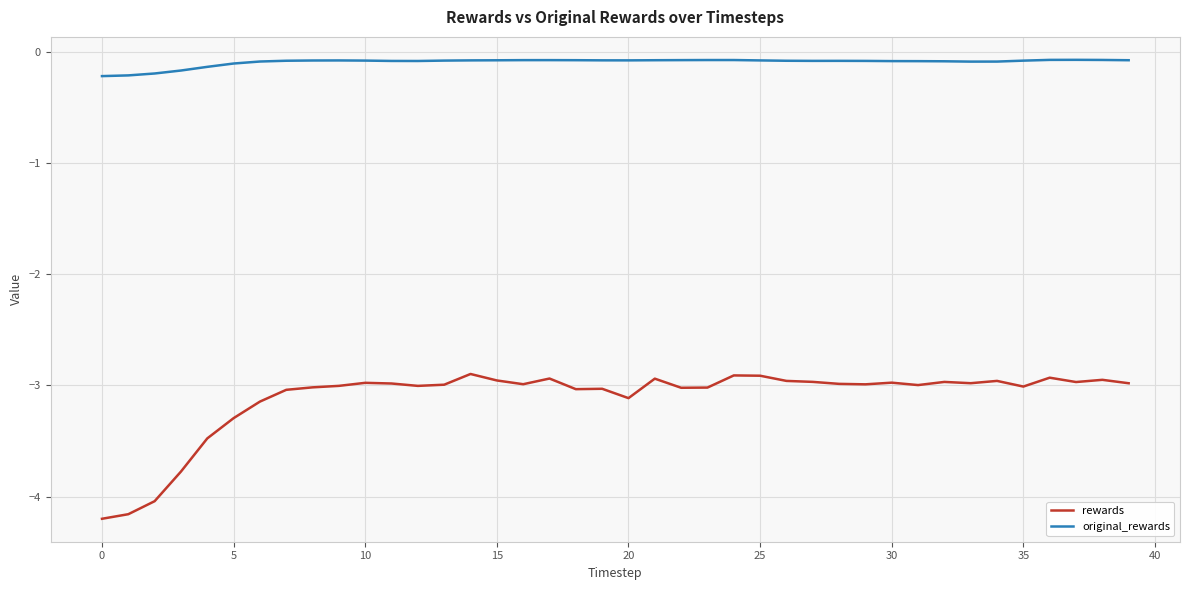

True or false: rewards and original_rewards cross at least once.

False